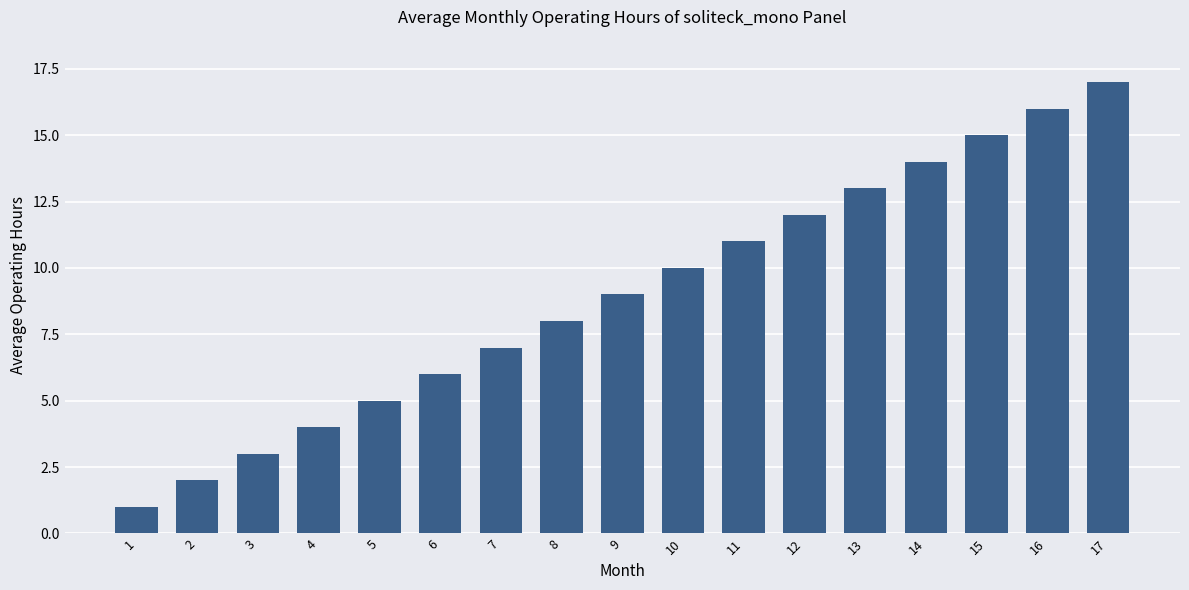

What is the change in value from 7 to 17?

+10